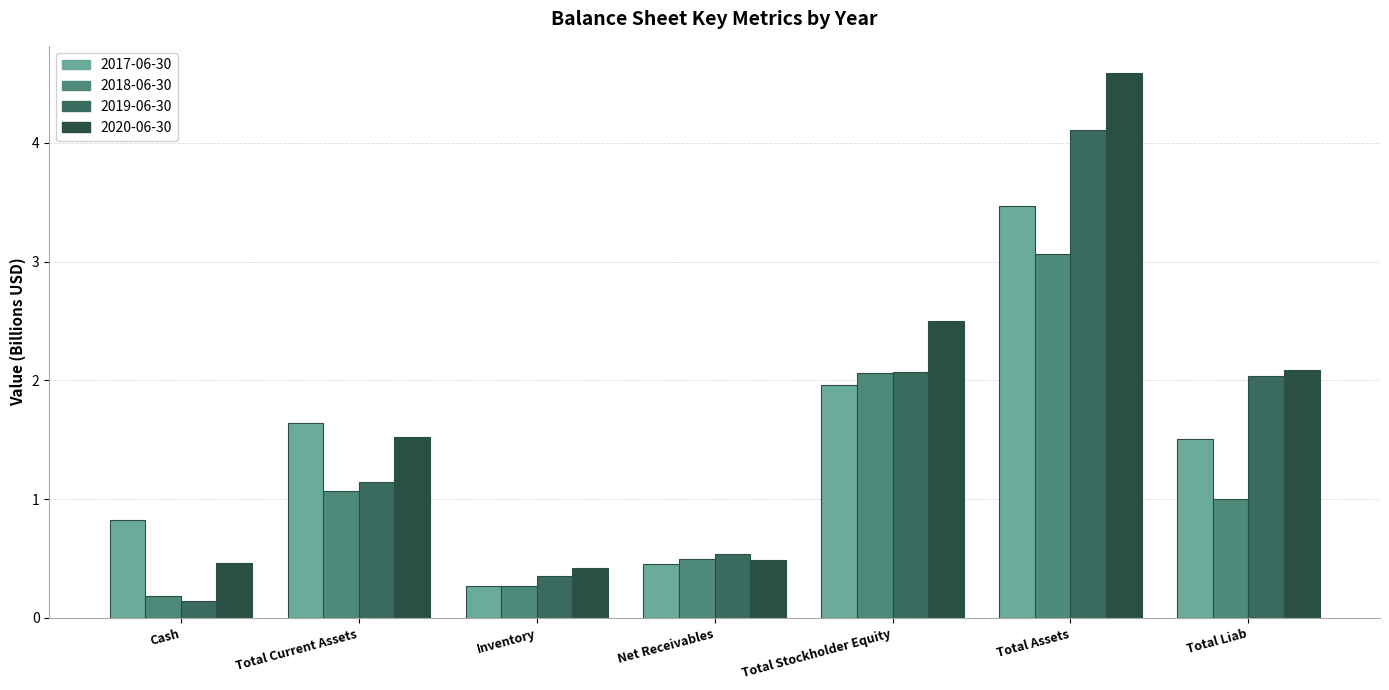

Which series changed the most between Inventory and Total Stockholder Equity?

2020-06-30